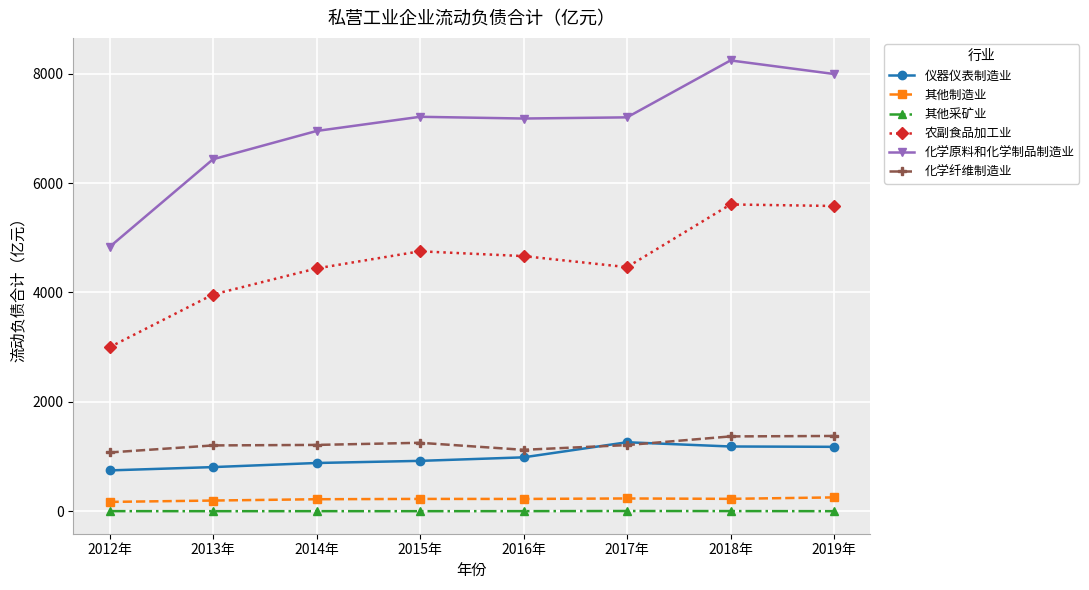

Rank the series at 2019年 from lowest to highest value.

其他采矿业, 其他制造业, 仪器仪表制造业, 化学纤维制造业, 农副食品加工业, 化学原料和化学制品制造业